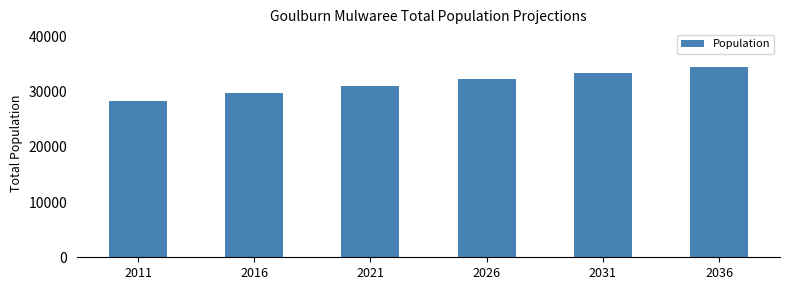

Approximately how many times larger is the value at 2026 compared to 2016?

1.1